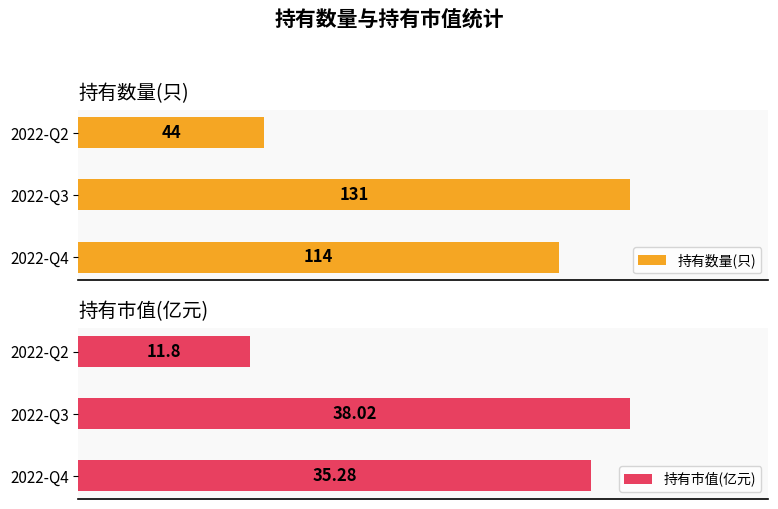

Which series has the largest range (max minus min)?

持有数量(只)